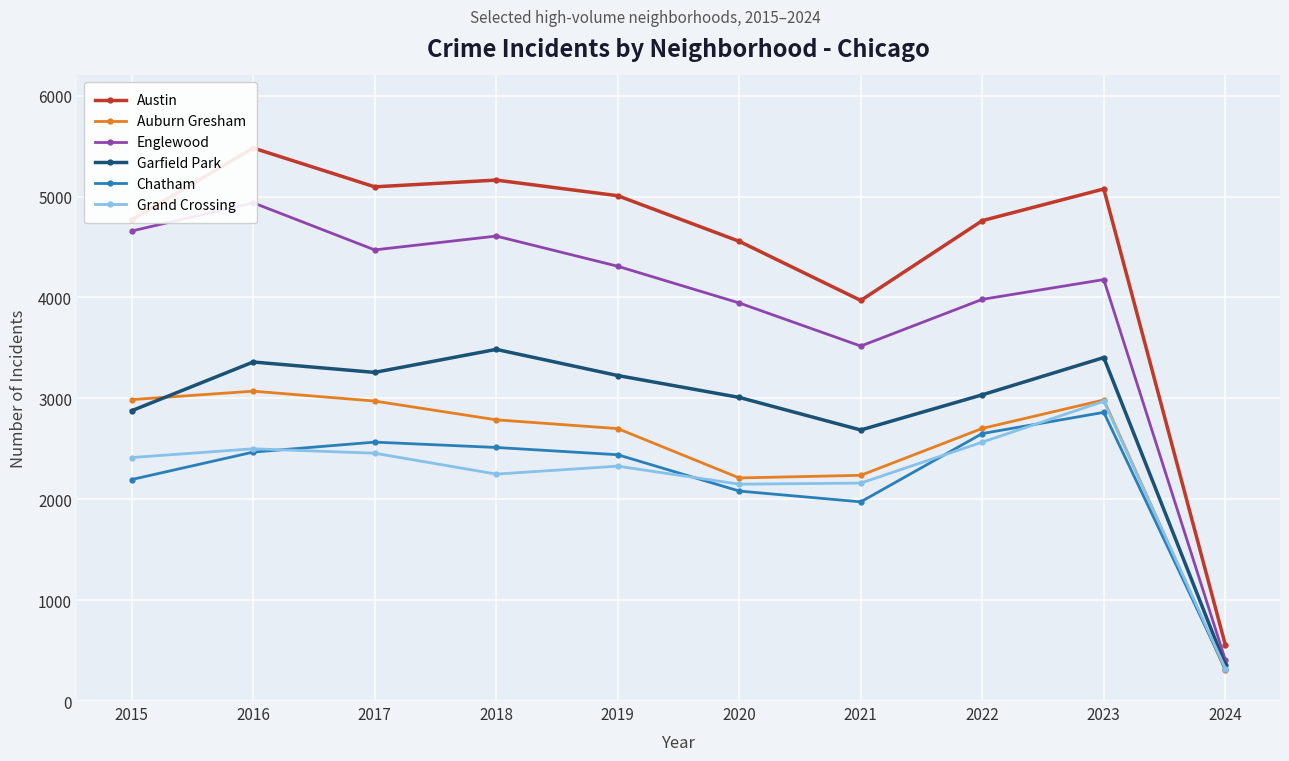

At which category is the sum across all series the highest?

2016